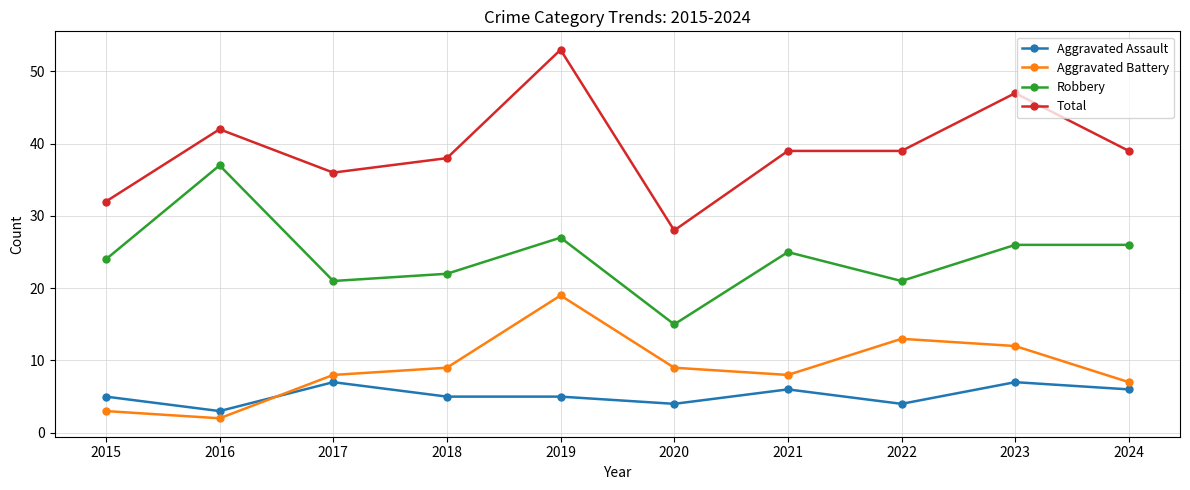

Which series ends up on top after the final intersection of Aggravated Battery and Aggravated Assault?

Aggravated Battery